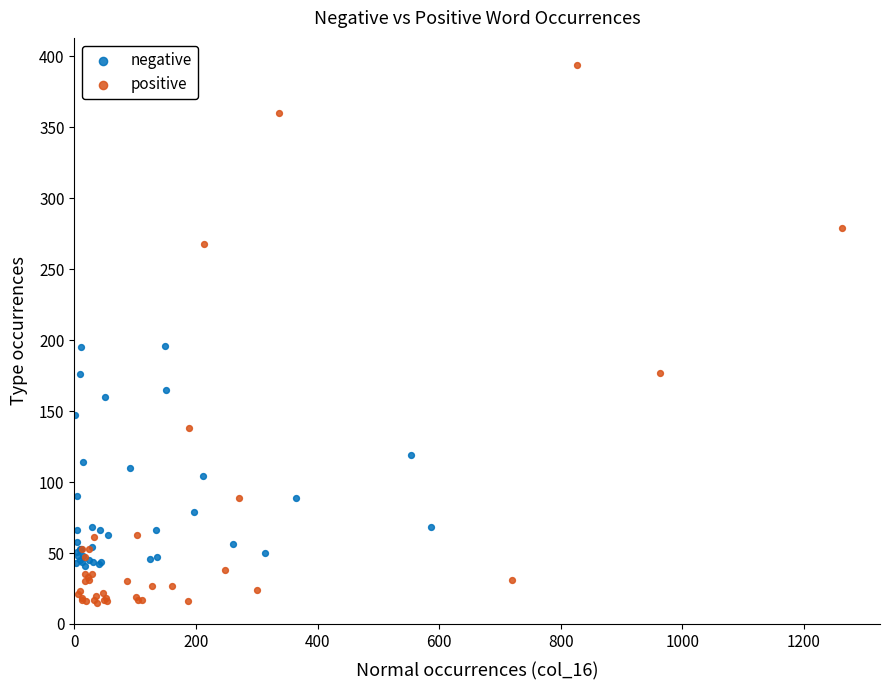

What are all the series names shown in the legend?

negative, positive